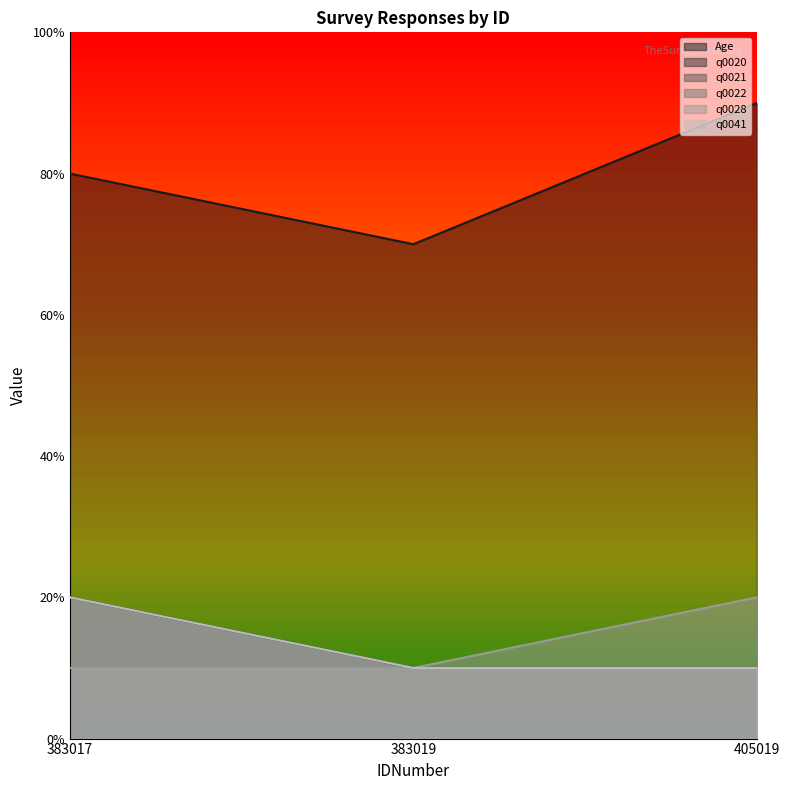

Which category has the lowest value across all series?

383019